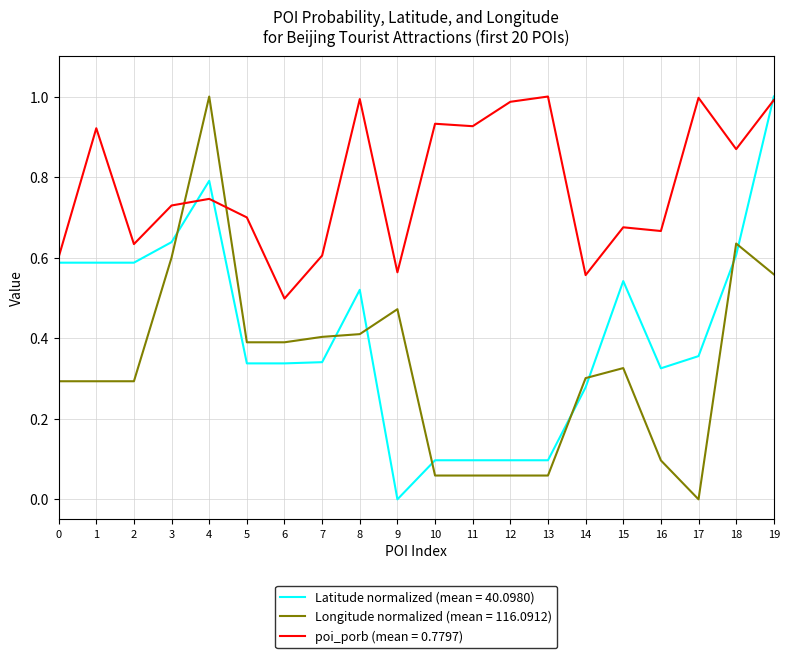

At which label does Longitude normalized (mean = 116.0912) reach its minimum?

17